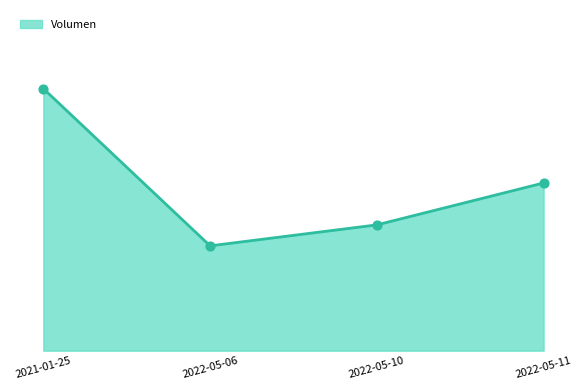

Approximately how many times larger is the value at 2022-05-11 compared to 2022-05-06?

1.6